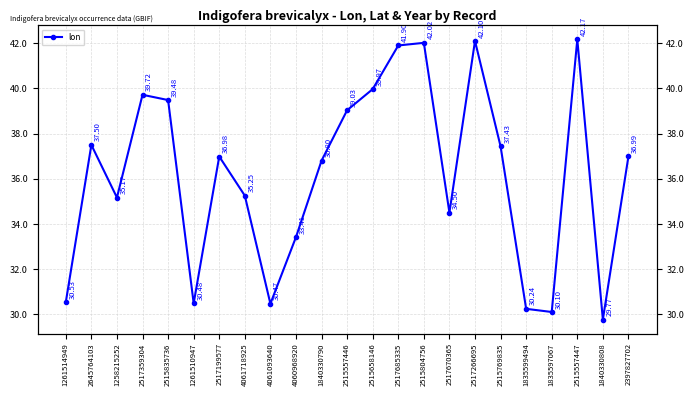

How many data points does each series have?

23